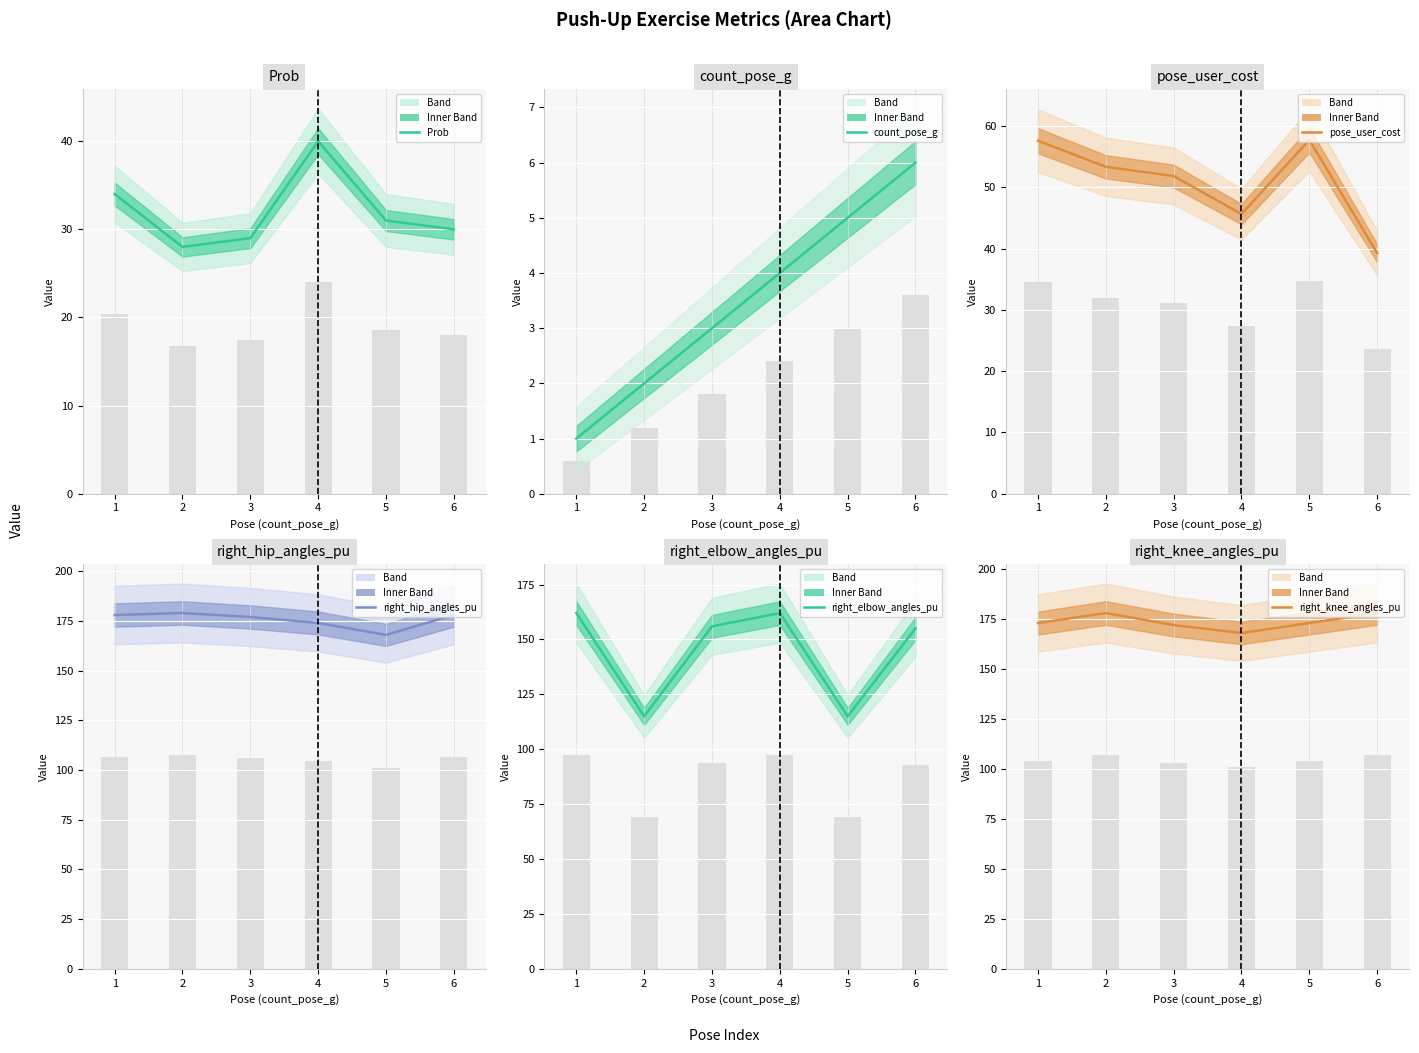

At 1, list the series in order from largest to smallest.

right_hip_angles_pu, right_knee_angles_pu, right_elbow_angles_pu, pose_user_cost, Prob, count_pose_g